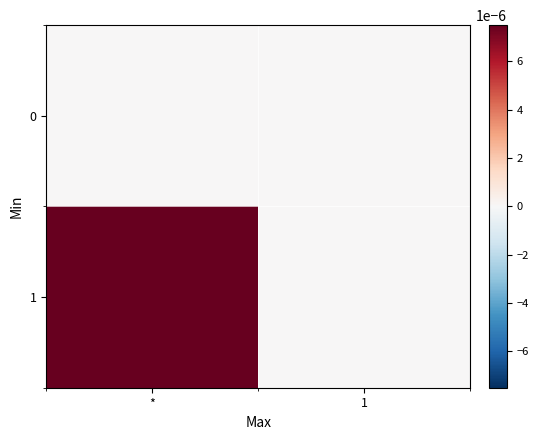

Which series changed the most between * and 1?

1